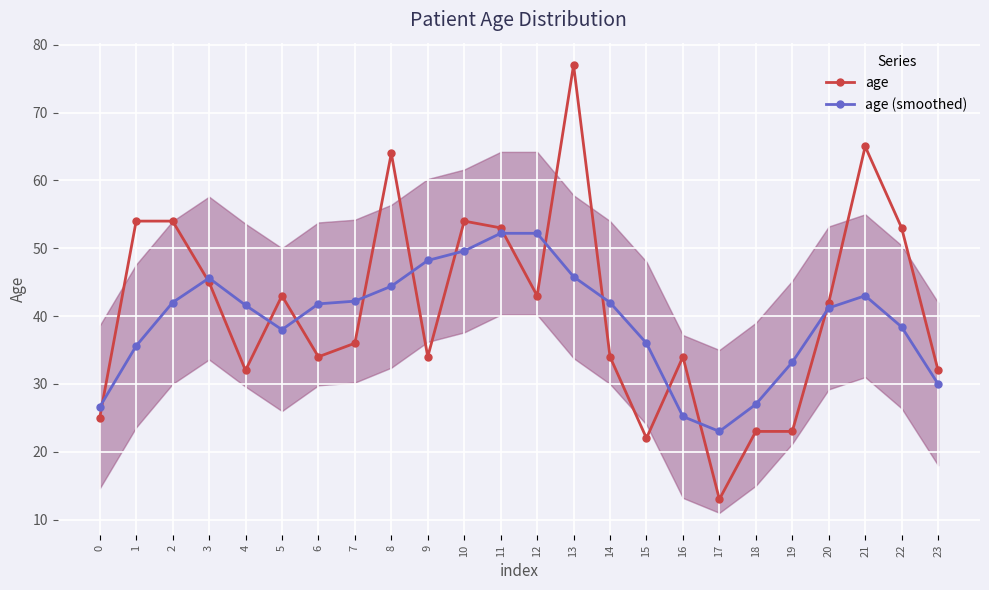

In age, how many points are lower than both neighbors (excluding endpoints)?

6